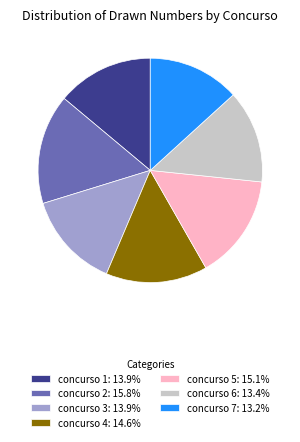

Count the number of slices in the pie.

7